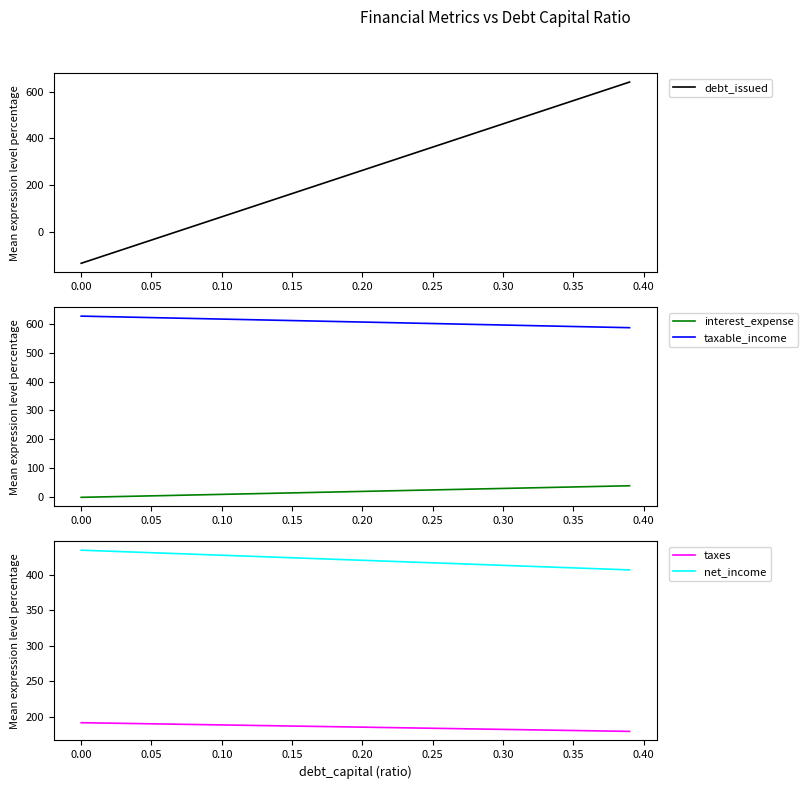

Reading left to right, what are all the values shown in this chart?

debt_issued: -132.3	-112.5	-92.7	-72.9	-53.1	-33.2	-13.4	6.4	26.2	46.0	65.9	85.7	105.5	125.3	145.1	164.9	184.8	204.6	224.4	244.2	264.0	283.9	303.7	323.5	343.3	363.1	383.0	402.8	422.6	442.4	462.2	482.1	501.9	521.7	541.5	561.3	581.2	601.0	620.8	640.6
interest_expense: 0.0	1.0	2.0	3.1	4.1	5.1	6.1	7.2	8.2	9.2	10.2	11.3	12.3	13.3	14.3	15.4	16.4	17.4	18.4	19.5	20.5	21.5	22.5	23.6	24.6	25.6	26.6	27.7	28.7	29.7	30.7	31.8	32.8	33.8	34.8	35.9	36.9	37.9	38.9	40.0
taxable_income: 626.1	625.0	624.0	623.0	622.0	620.9	619.9	618.9	617.9	616.8	615.8	614.8	613.8	612.7	611.7	610.7	609.7	608.6	607.6	606.6	605.6	604.5	603.5	602.5	601.5	600.4	599.4	598.4	597.4	596.3	595.3	594.3	593.3	592.2	591.2	590.2	589.2	588.1	587.1	586.1
taxes: 191.7	191.4	191.1	190.8	190.4	190.1	189.8	189.5	189.2	188.9	188.6	188.2	187.9	187.6	187.3	187.0	186.7	186.4	186.1	185.7	185.4	185.1	184.8	184.5	184.2	183.9	183.5	183.2	182.9	182.6	182.3	182.0	181.7	181.3	181.0	180.7	180.4	180.1	179.8	179.5
net_income: 434.4	433.6	432.9	432.2	431.5	430.8	430.1	429.4	428.7	428.0	427.3	426.5	425.8	425.1	424.4	423.7	423.0	422.3	421.6	420.9	420.1	419.4	418.7	418.0	417.3	416.6	415.9	415.2	414.5	413.7	413.0	412.3	411.6	410.9	410.2	409.5	408.8	408.1	407.3	406.6